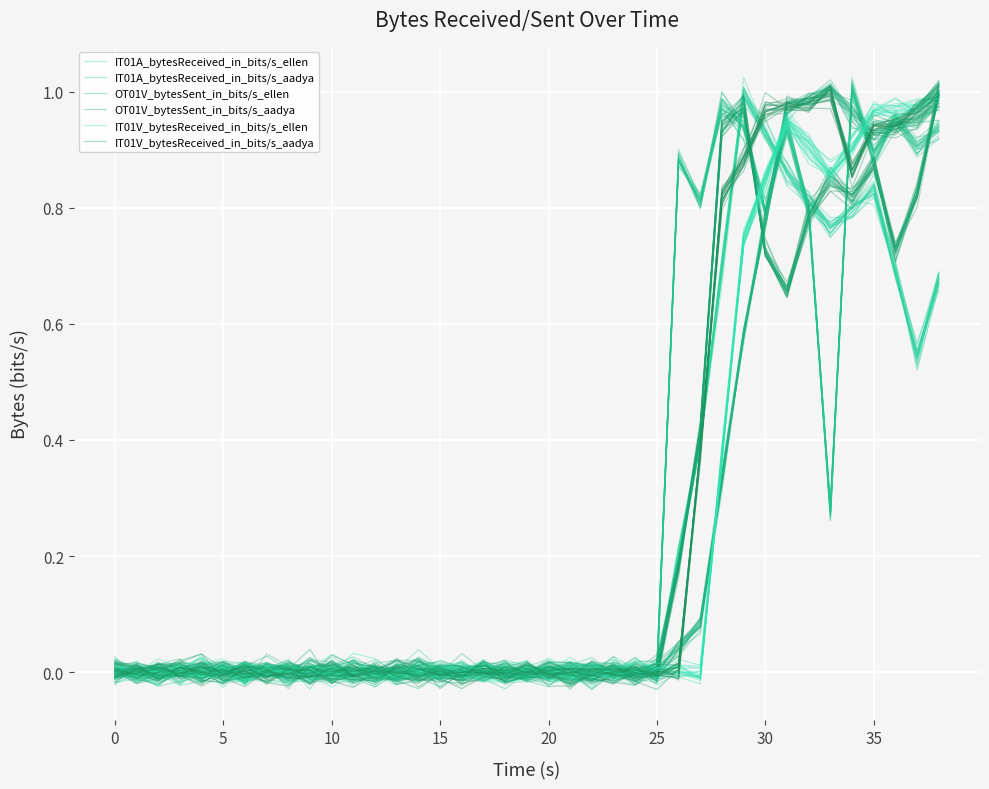

Count the number of data series in this chart.

6